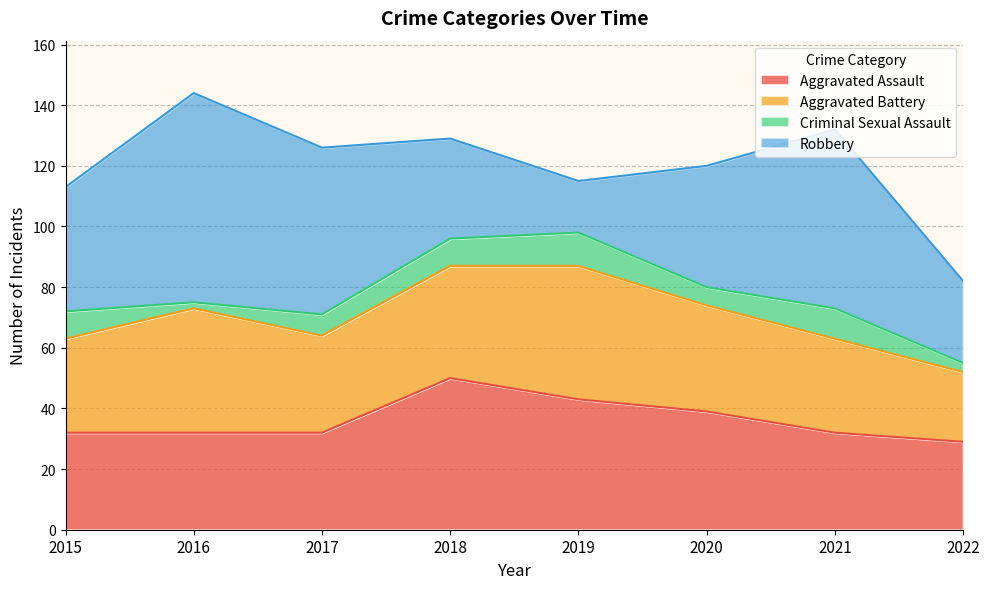

How many lines are shown in the chart?

4